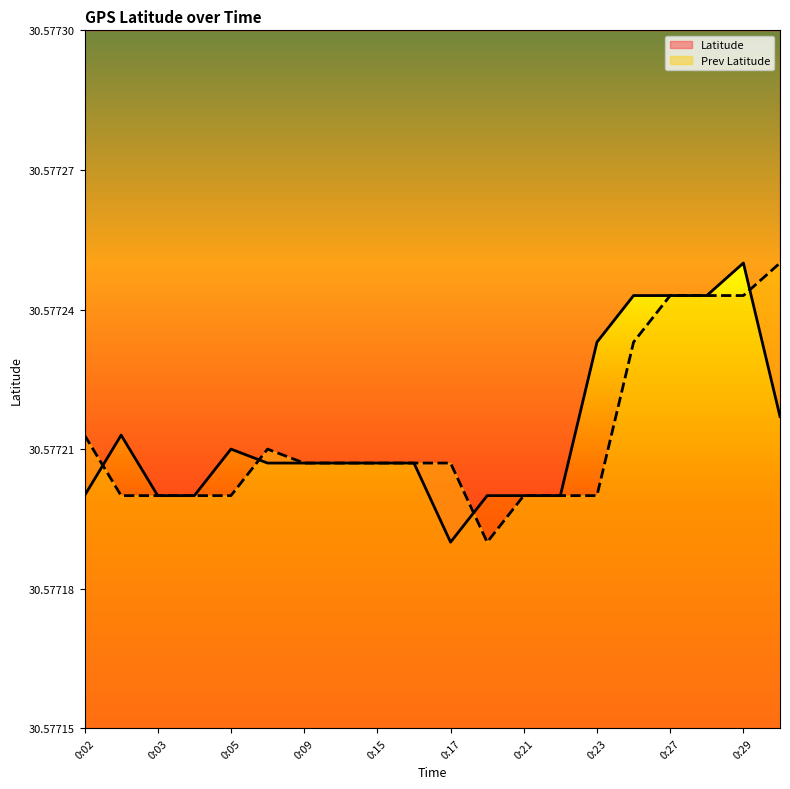

Where do Prev Latitude and Latitude first cross each other?

0:02 and 0:03